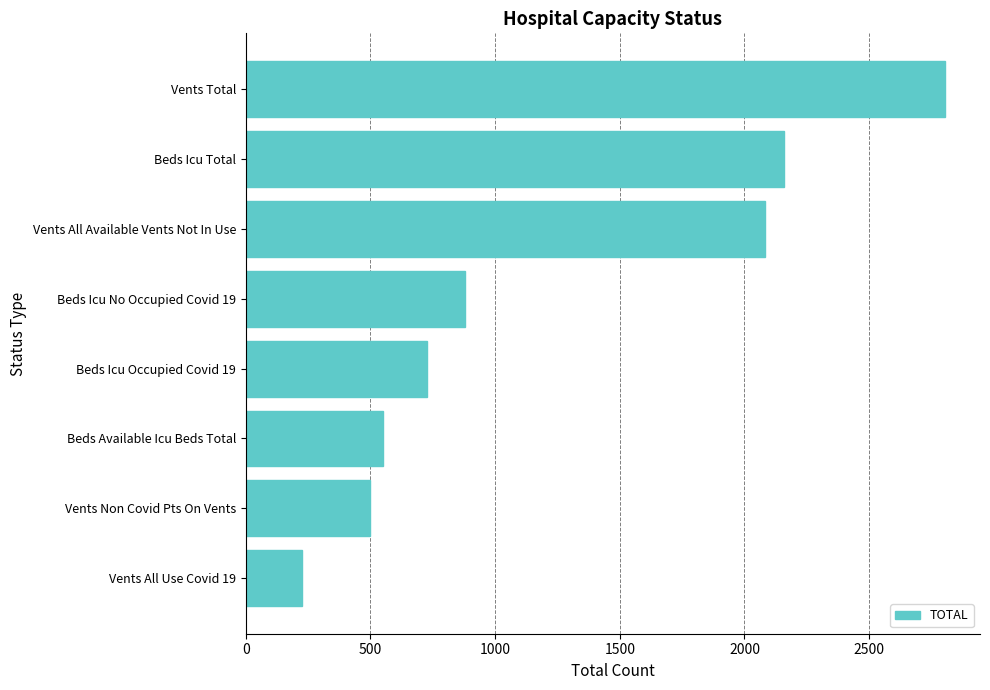

Rank the categories by value from highest to lowest.

Vents Total, Beds Icu Total, Vents All Available Vents Not In Use, Beds Icu No Occupied Covid 19, Beds Icu Occupied Covid 19, Beds Available Icu Beds Total, Vents Non Covid Pts On Vents, Vents All Use Covid 19